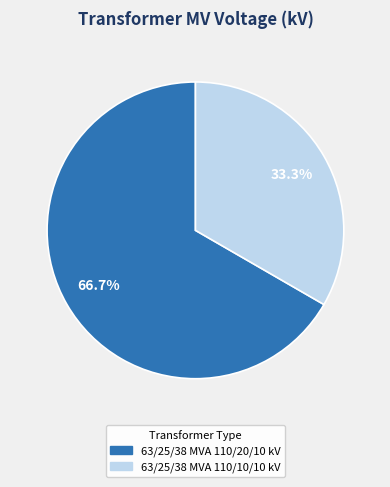

To the nearest percent, what is the average slice percentage?

50%